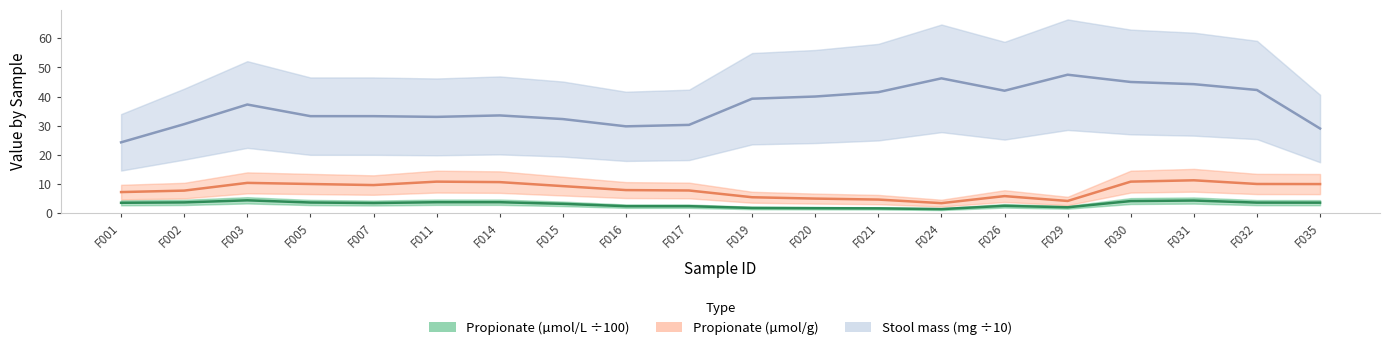

What is the difference between the second highest and second lowest values in the Stool (mg ÷10) series?

17.2